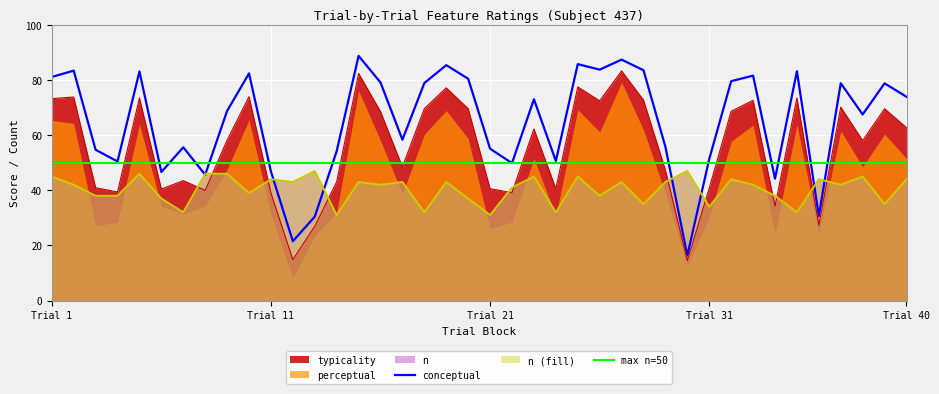

True or false: max n=50 and conceptual cross at least once.

True